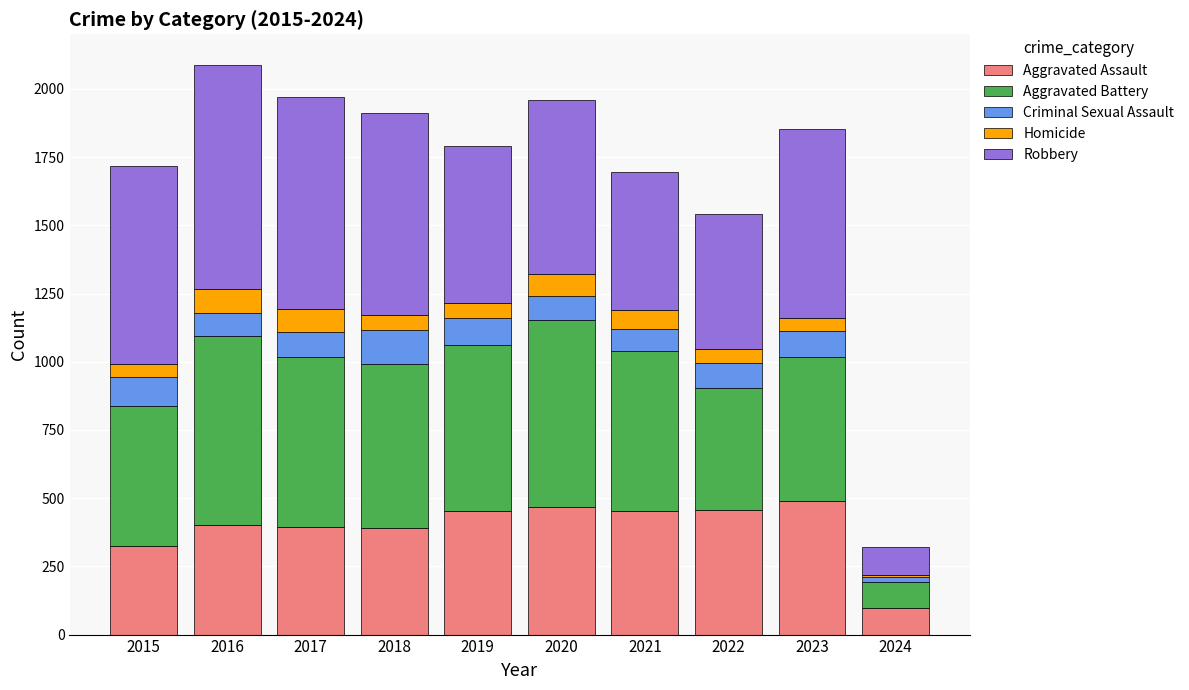

Which category has the lowest value in the Aggravated Assault series?

2024